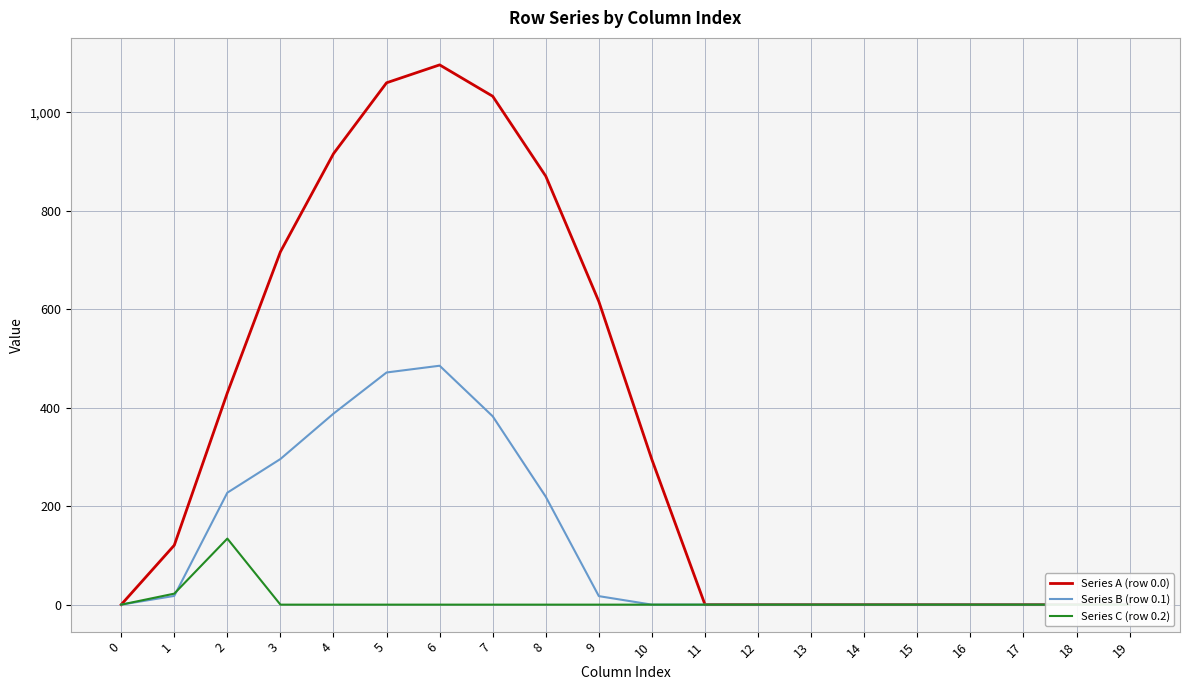

Does the chart display data point markers on the line(s)?

No